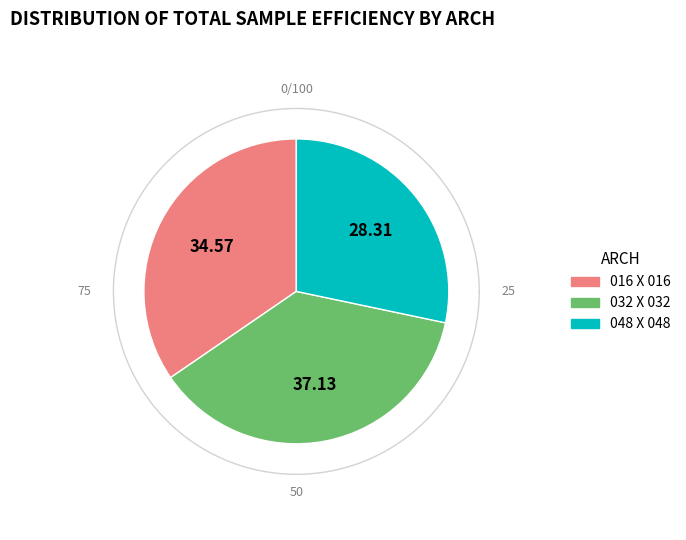

Does any single category account for the majority?

No